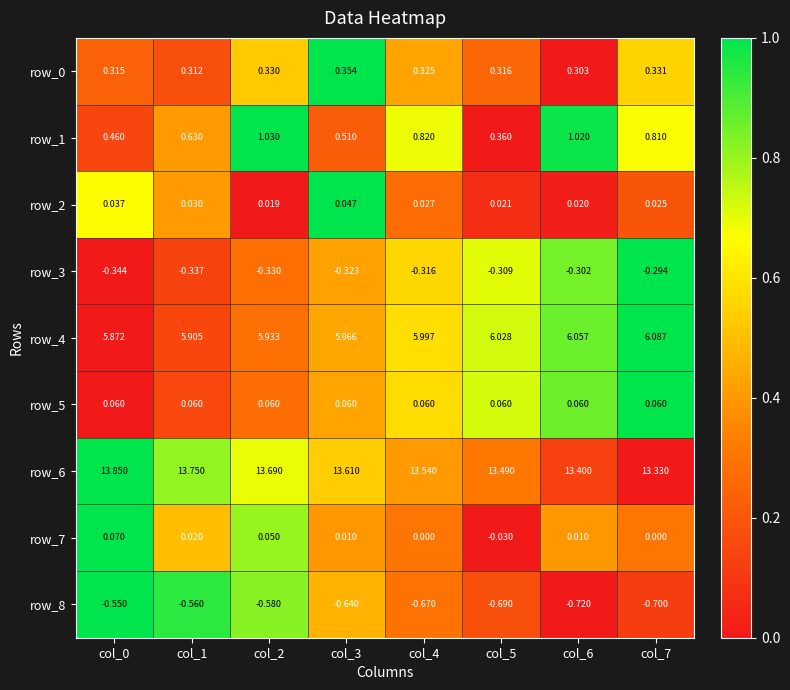

Is the value of row_0 at col_1 greater than the value of row_7 at col_0?

Yes